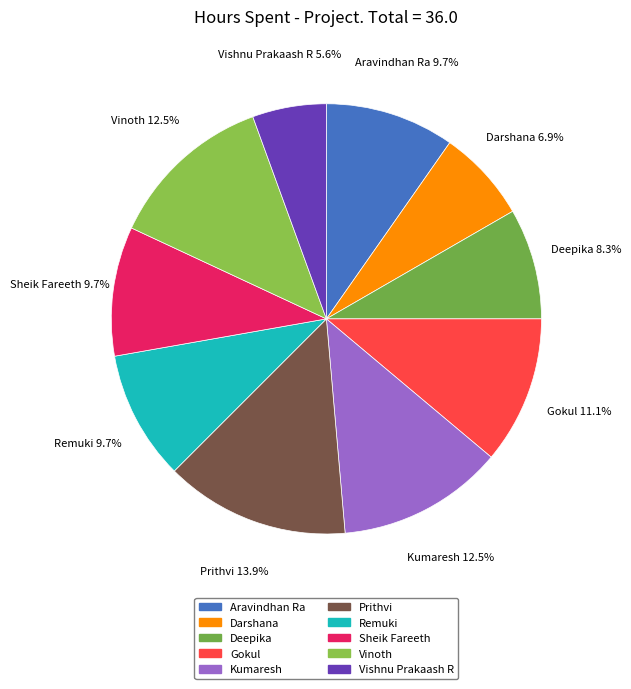

What percentage is the Remuki slice, to the nearest percent?

10%